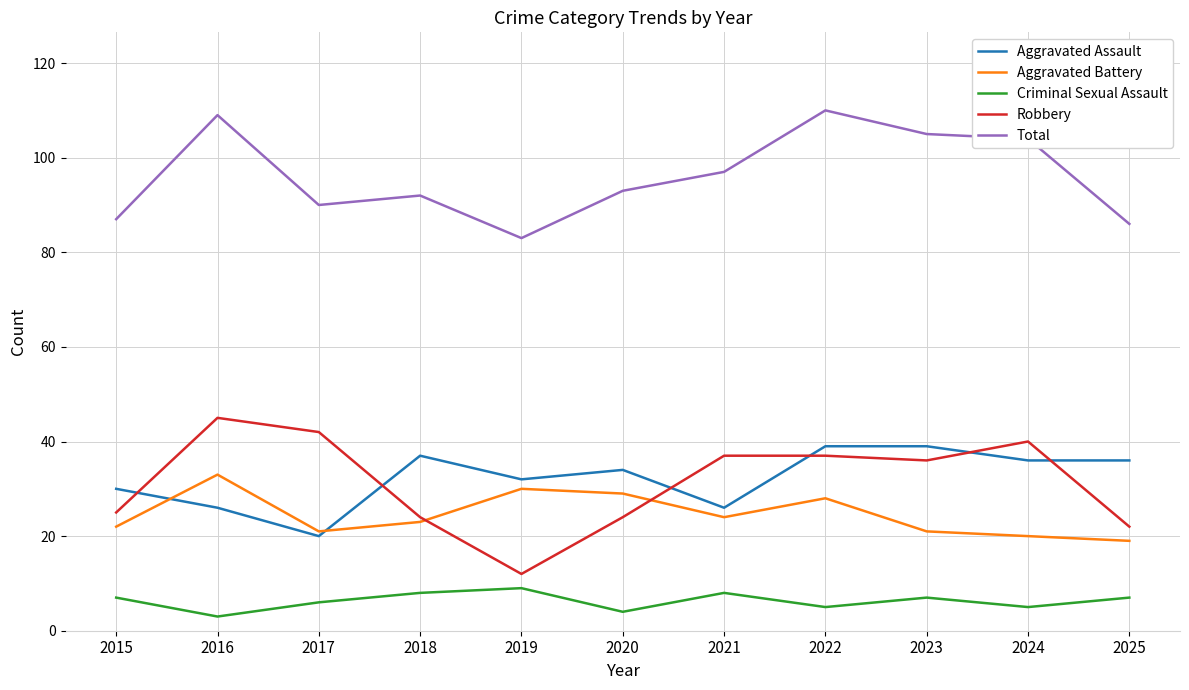

What is the greatest value displayed?

110